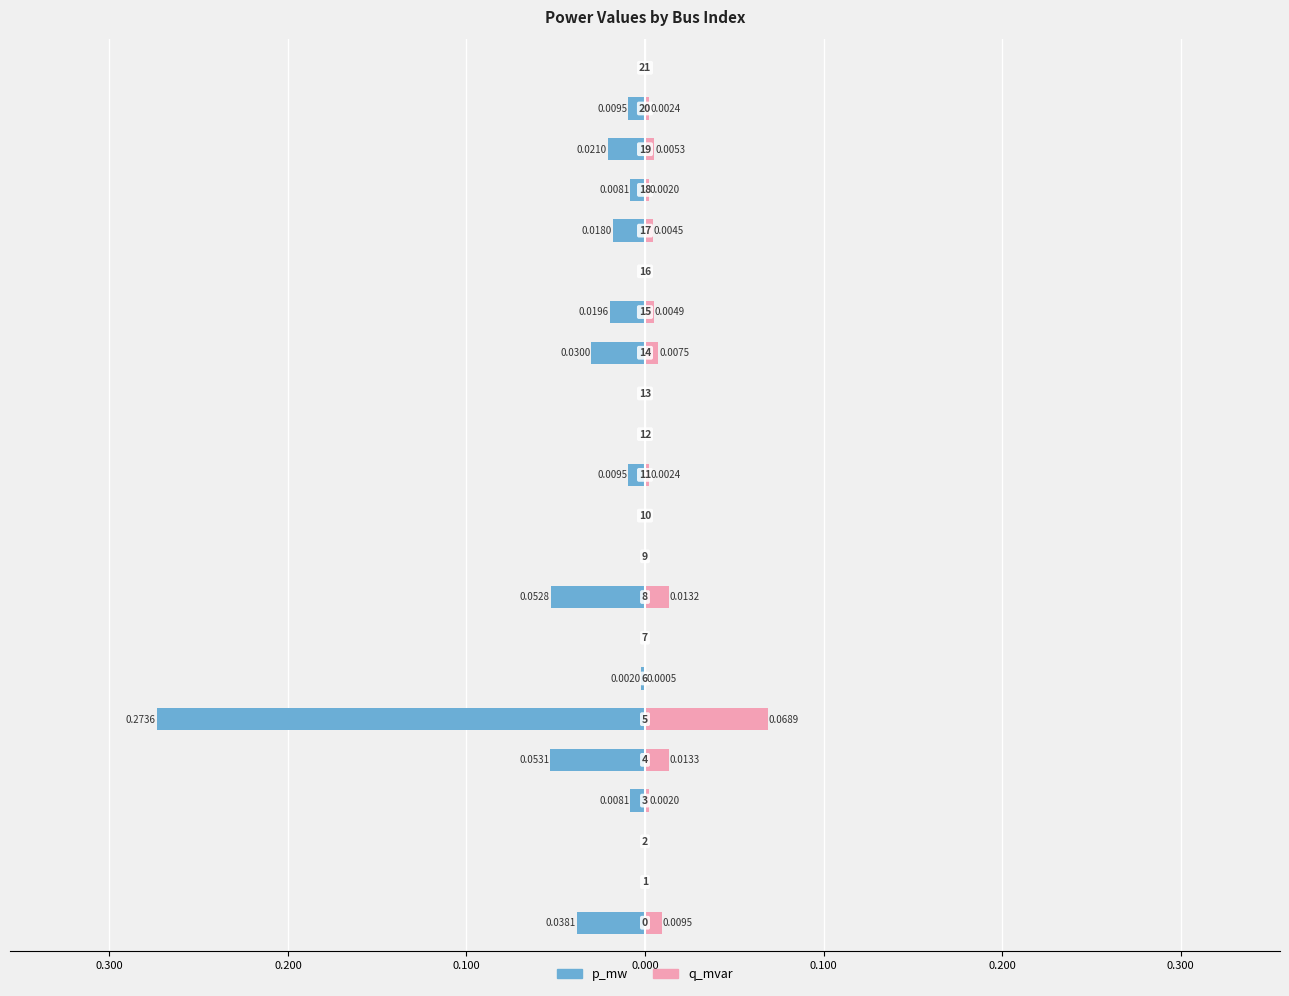

How many values in the p_mw series are below 0?

13